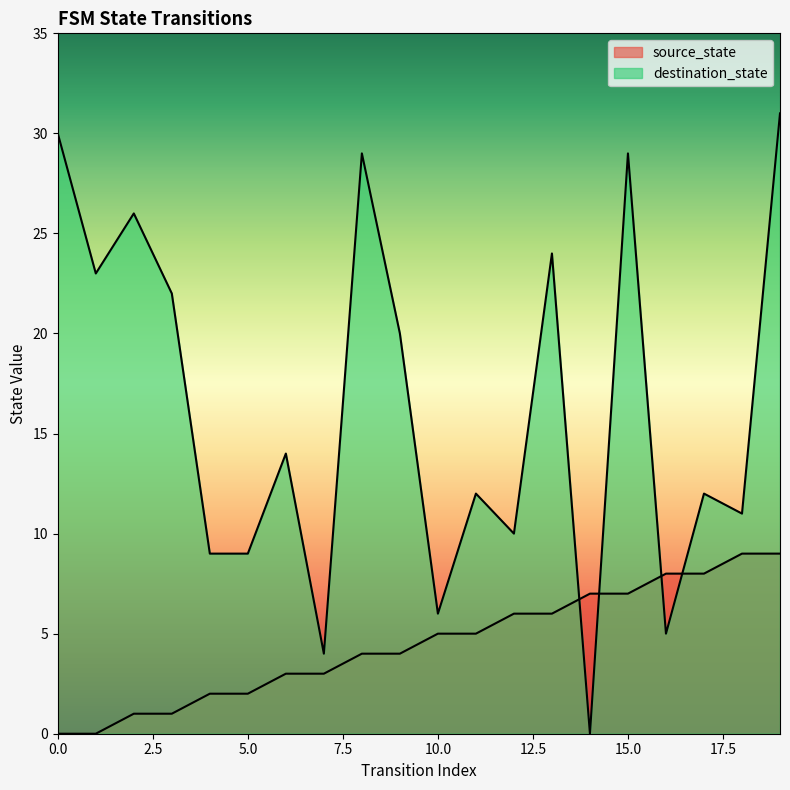

What are all the series names shown in the legend?

source_state, destination_state